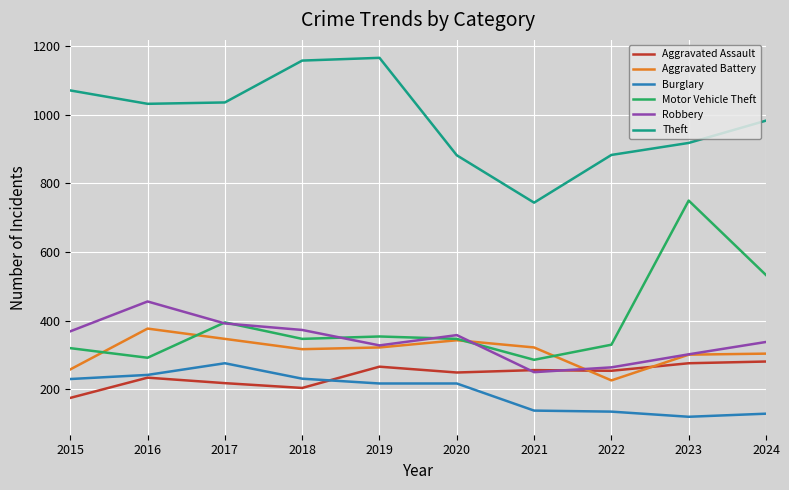

Is this an area chart (filled region under the line)?

No